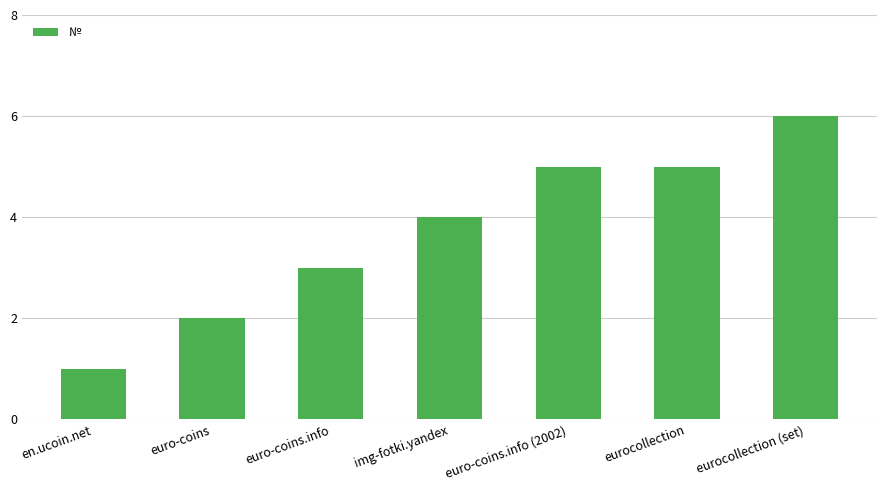

Reading left to right, what are all the values shown in this chart?

en.ucoin.net=1	euro-coins=2	euro-coins.info=3	img-fotki.yandex=4	euro-coins.info (2002)=5	eurocollection=5	eurocollection (set)=6